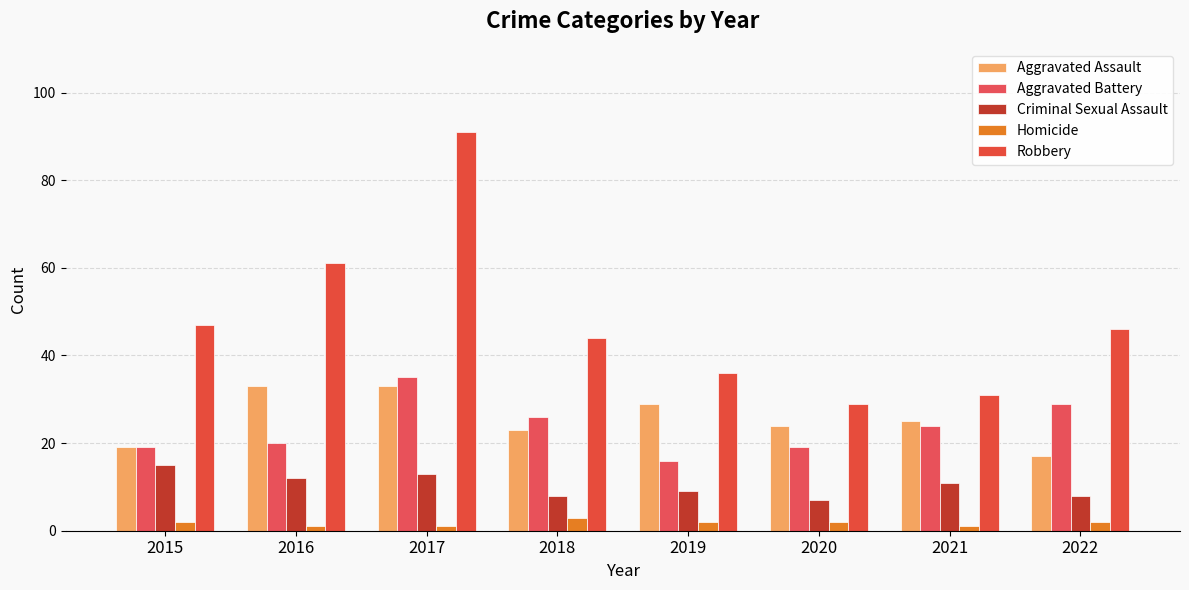

What is the sum of all Criminal Sexual Assault values?

83